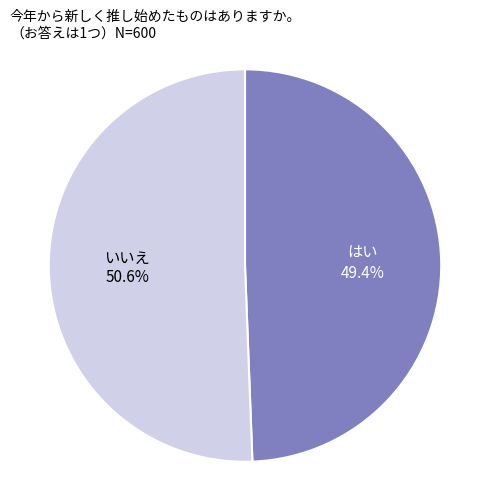

Is there any slice that represents more than half of the pie?

Yes